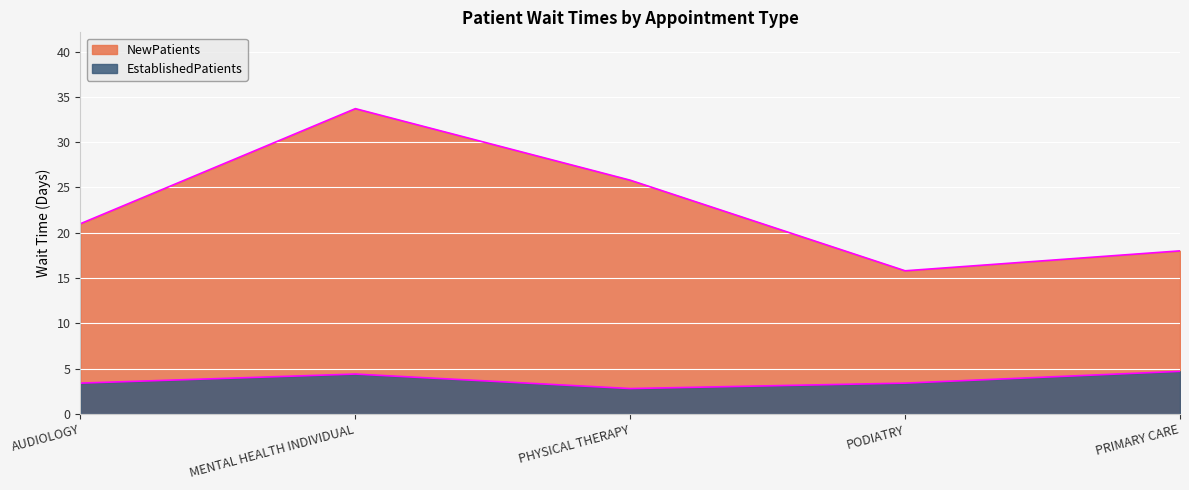

At which label does EstablishedPatients first exceed 3?

AUDIOLOGY